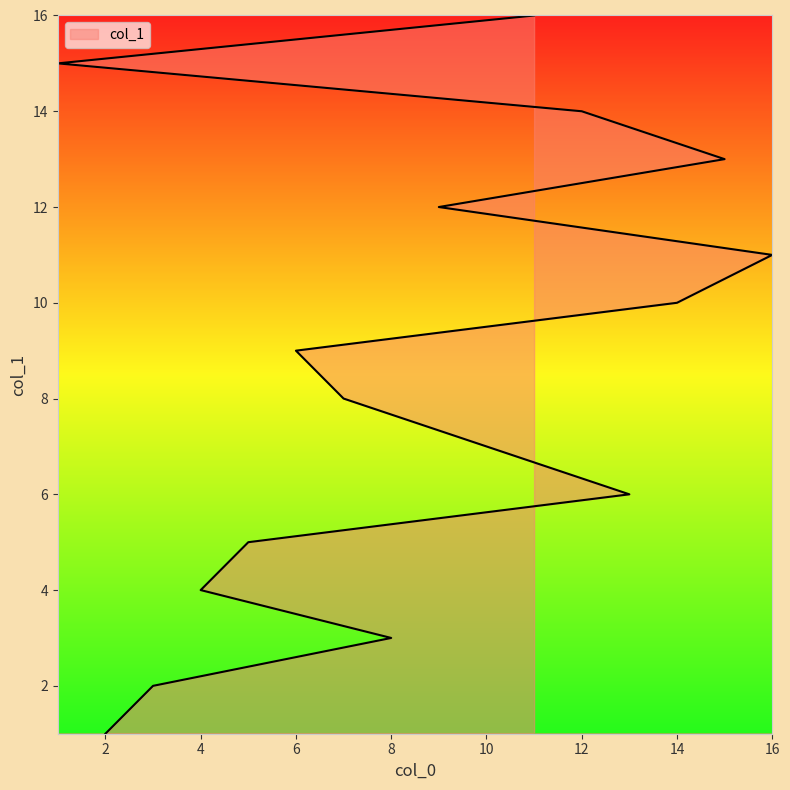

Count the number of values greater than 9.

7